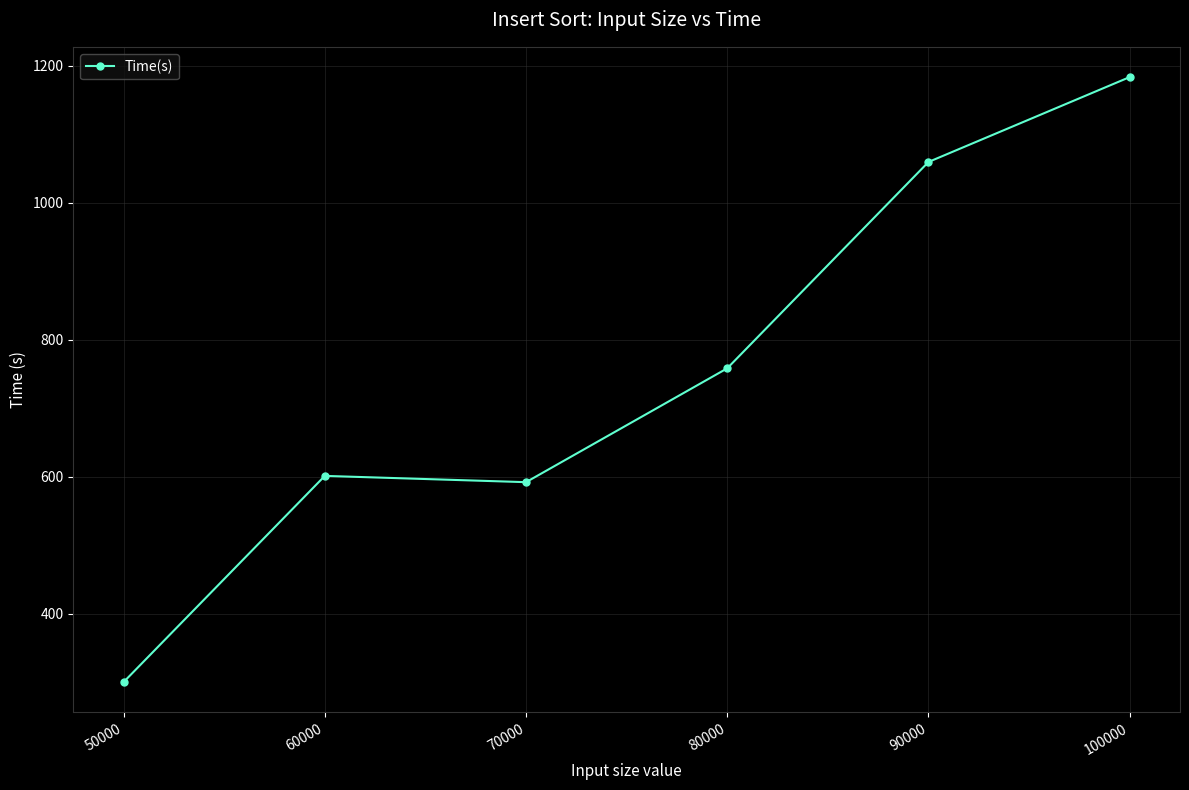

Reading left to right, transcribe all the data shown in this chart.

299.9	601.1	591.9	758.2	1059.5	1183.5